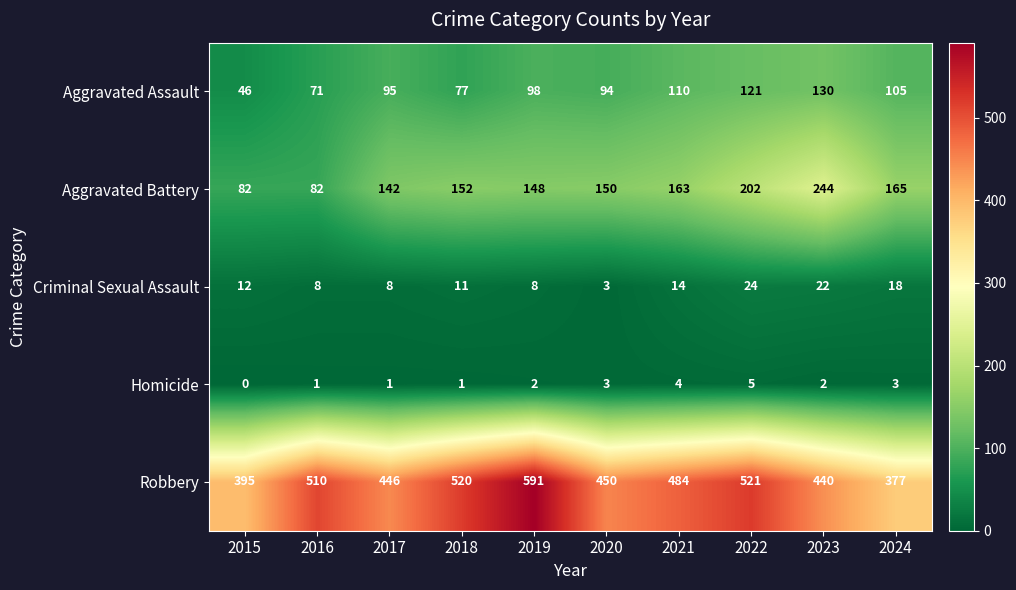

At how many categories does at least one series exceed 242?

10